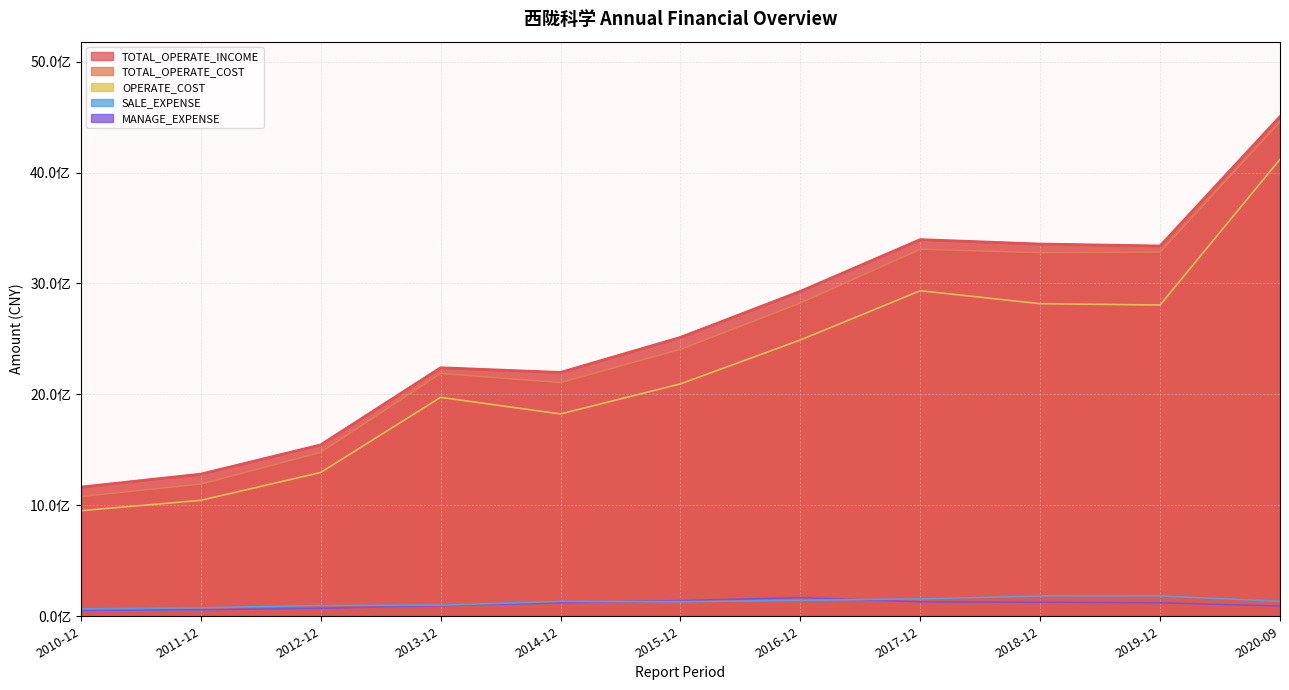

True or false: MANAGE_EXPENSE has a value of 52394268.3 at 2010-12.

True